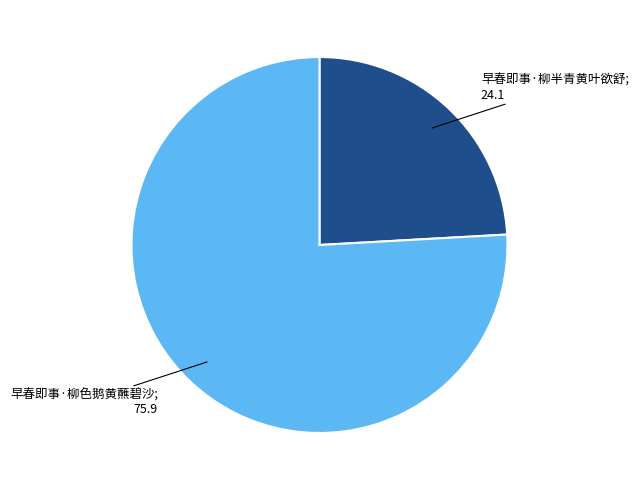

Is there any slice that represents more than half of the pie?

Yes